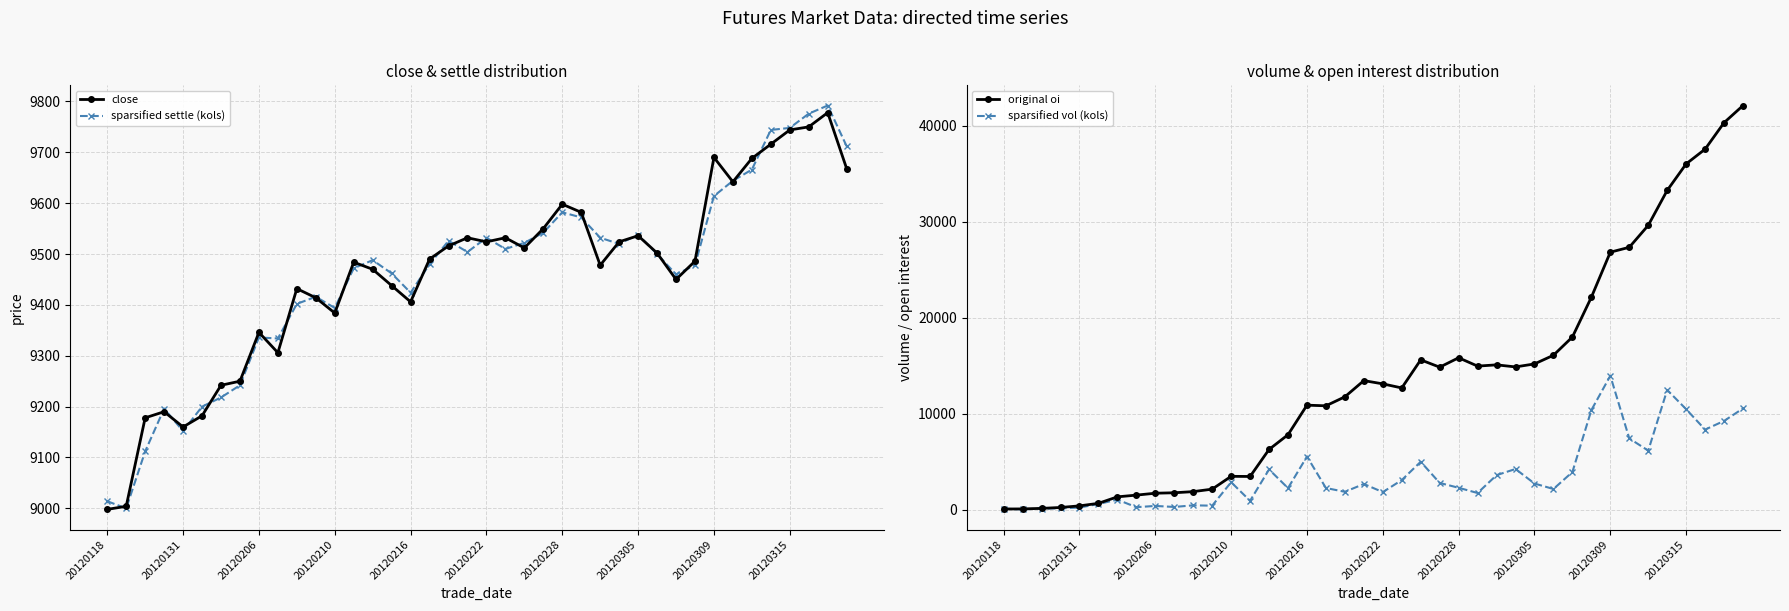

What is the greatest value displayed?

42132